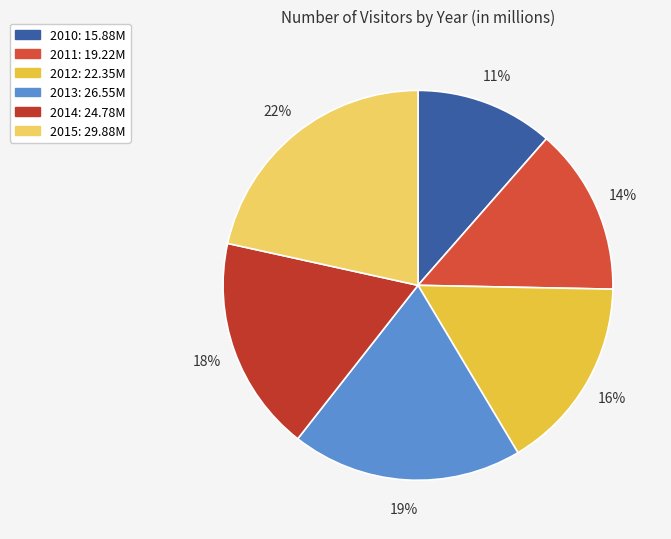

Rank the categories by value from lowest to highest.

2010, 2011, 2012, 2014, 2013, 2015